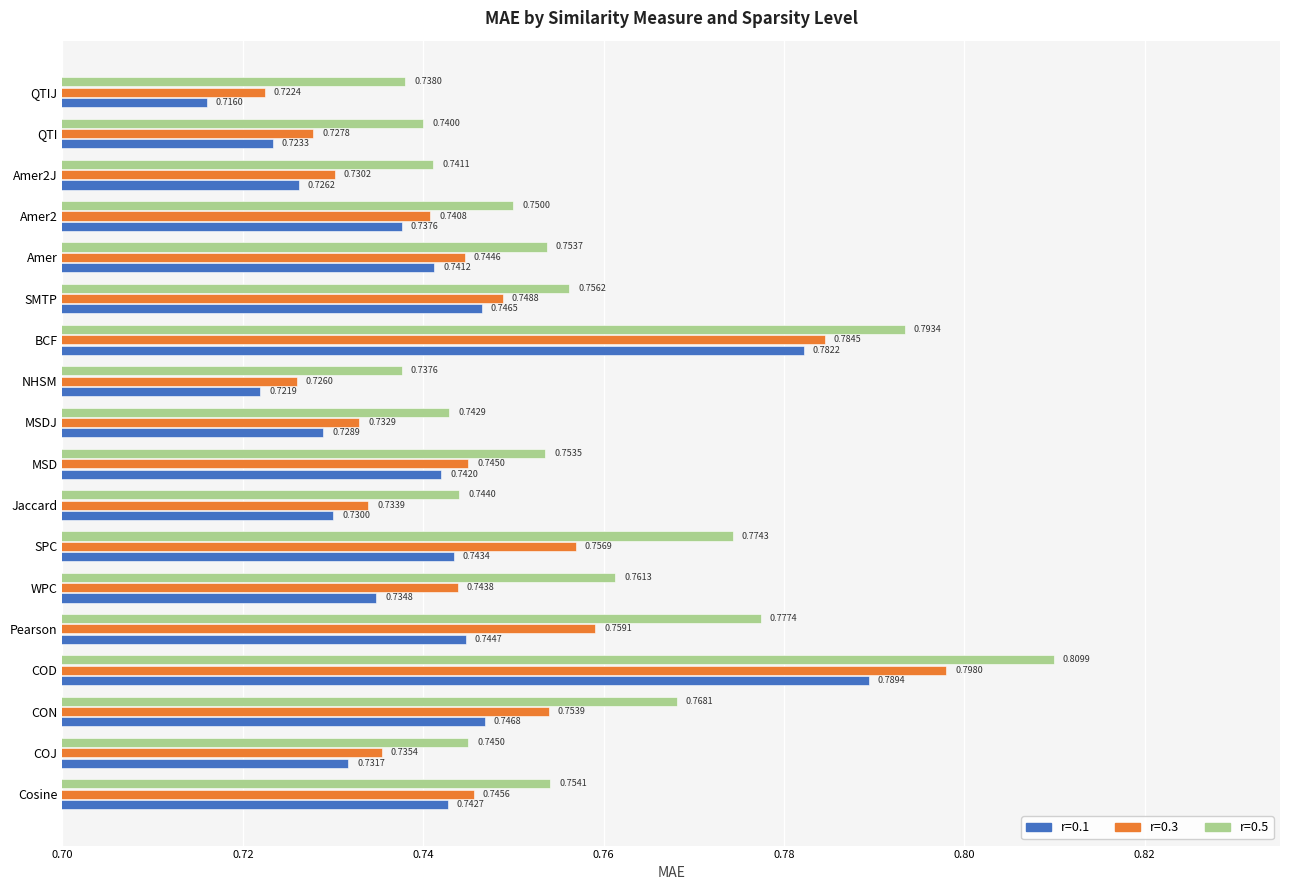

At which label does r=0.5 reach its minimum?

NHSM